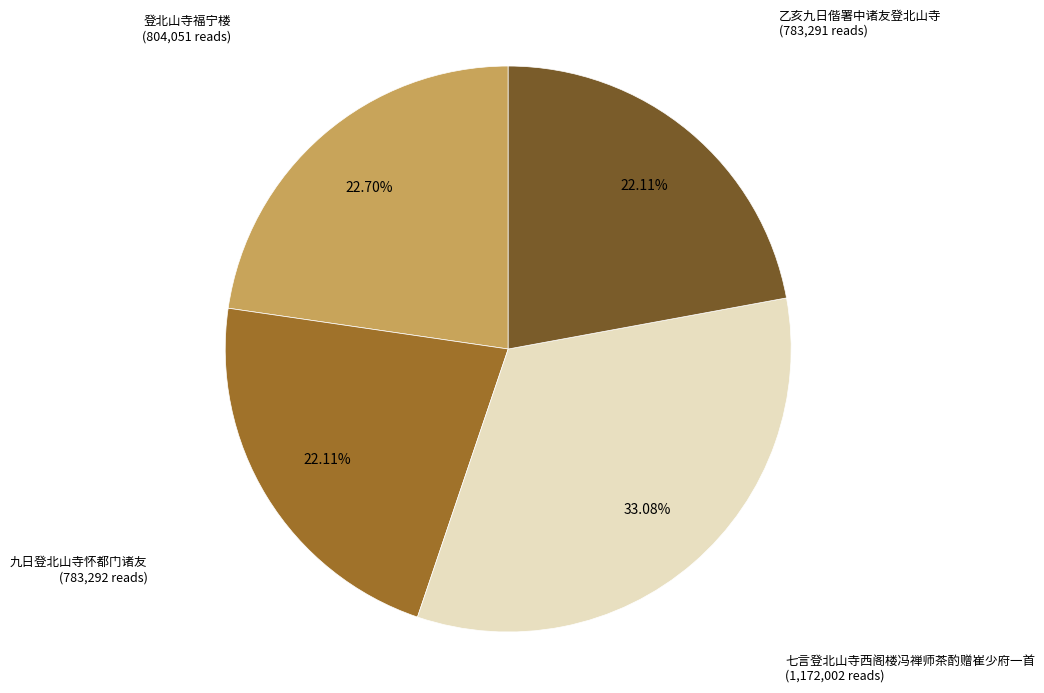

Is there a majority slice in this chart?

No